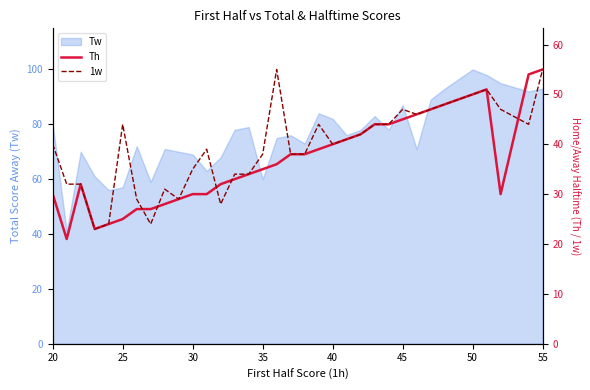

What is the minimum value for Tw?

41